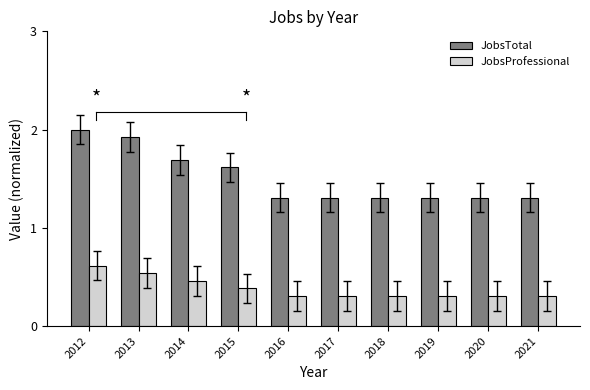

What is the difference between the highest and lowest values at 2019?

1.0